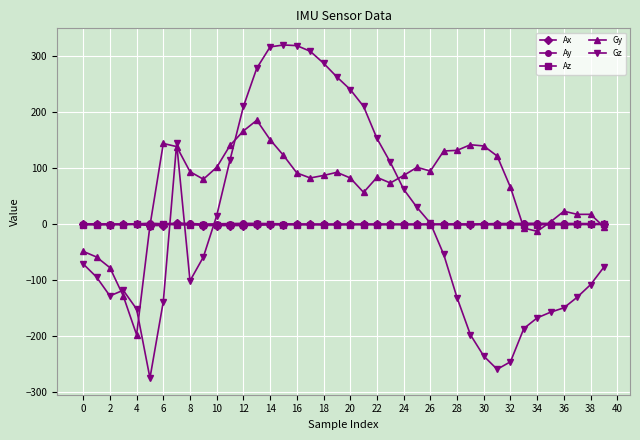

True or false: Ax has more than 2 interior local peaks.

True